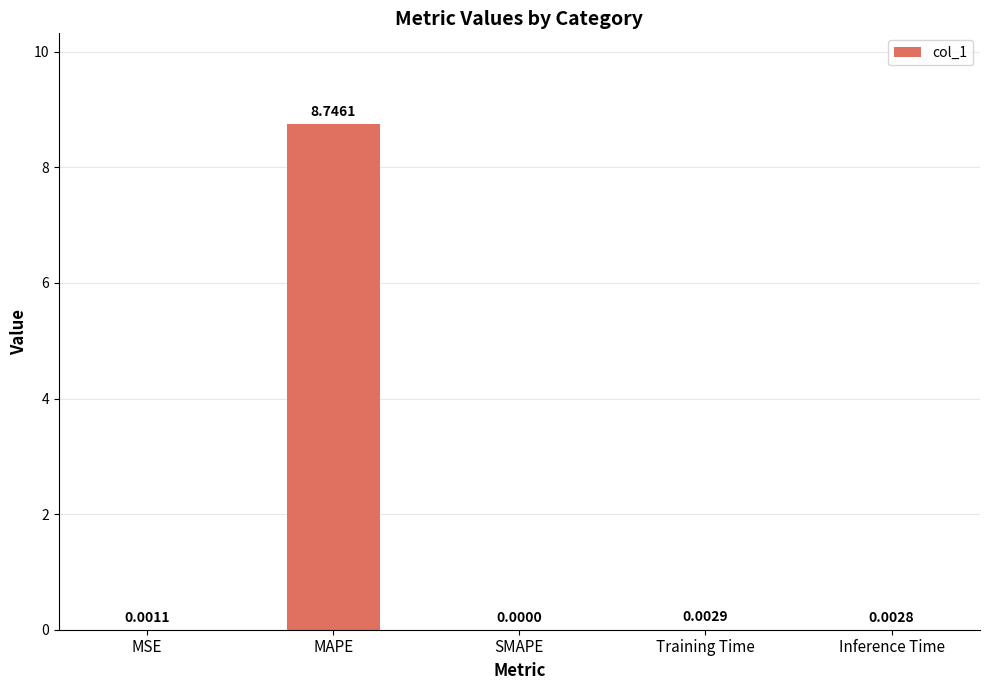

The chart shows a value of -3.0 at SMAPE. True or false?

False